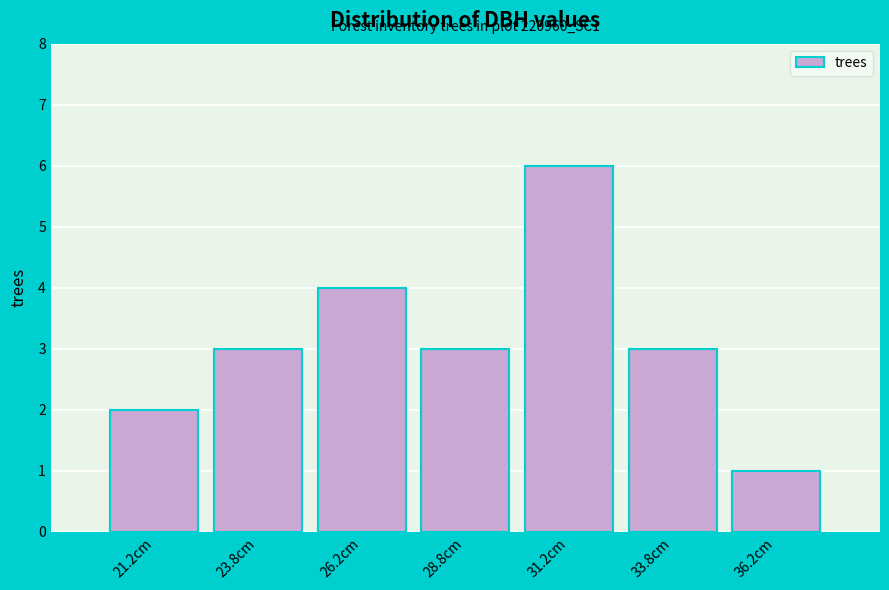

Which range on the x-axis has the tallest bar?

30.0 to 32.5